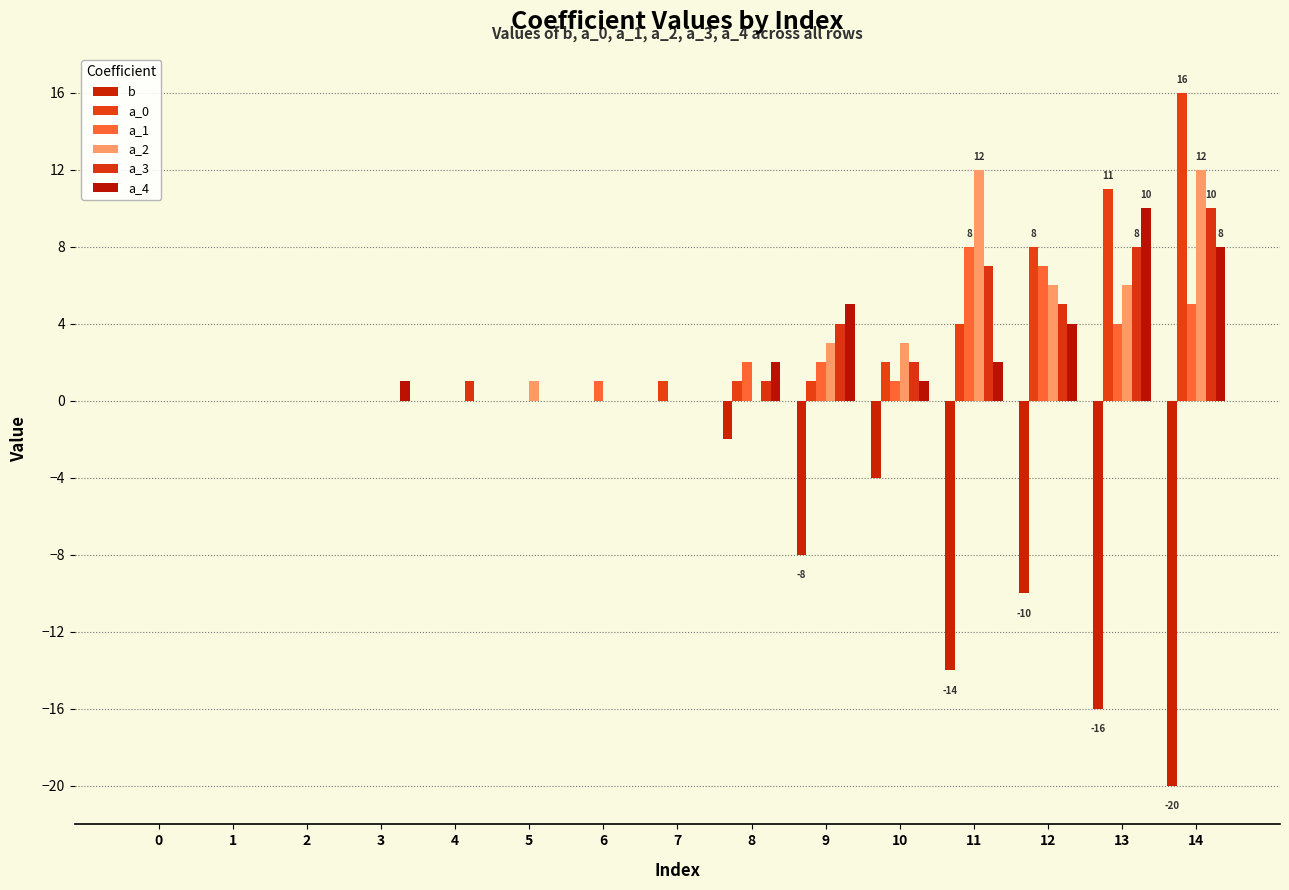

Which series has the largest total across all categories?

a_0